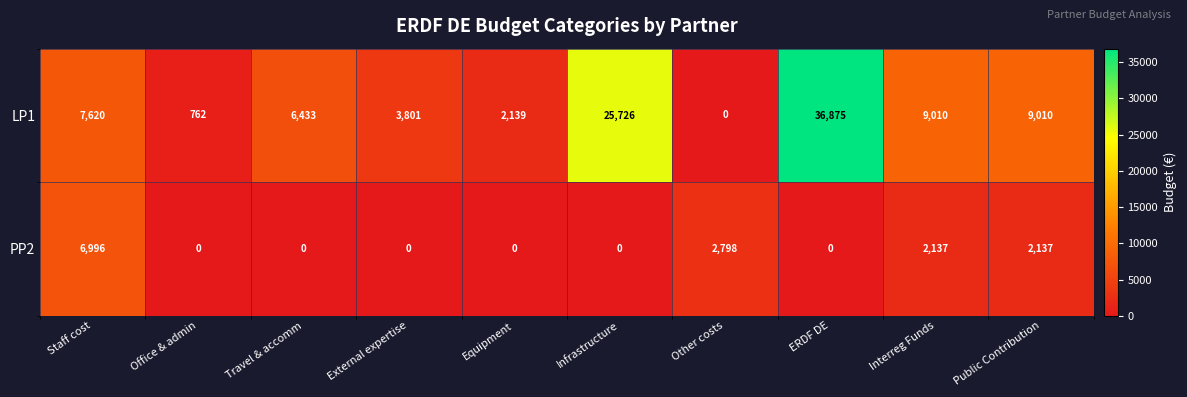

At External expertise, list the series in order from largest to smallest.

LP1, PP2